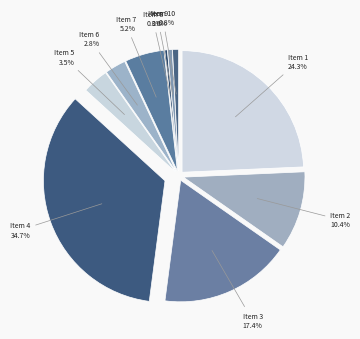

Rank the categories by value from lowest to highest.

8, 9, 10, 6, 5, 7, 2, 3, 1, 4